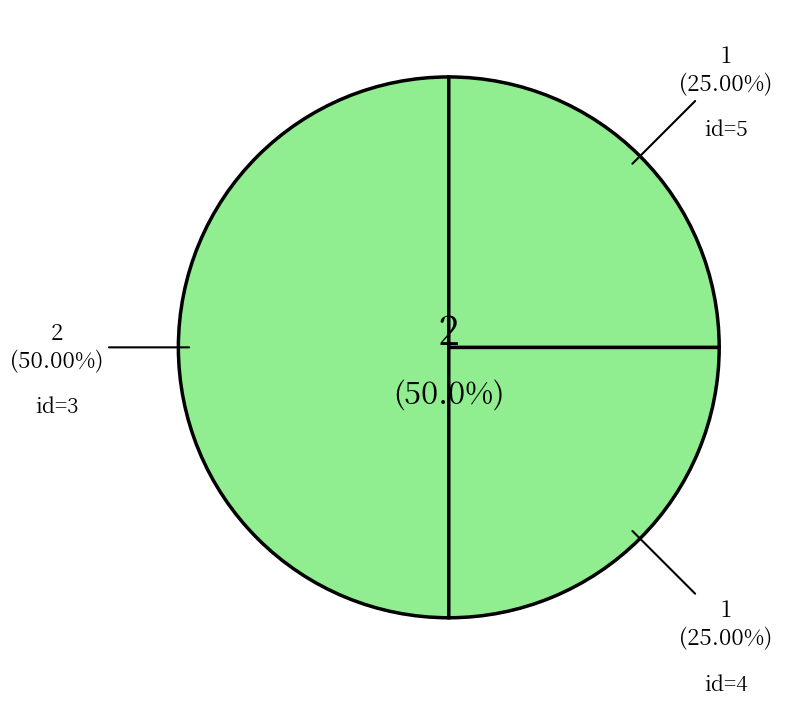

To the nearest percent, what percentage of the pie is 4?

25%